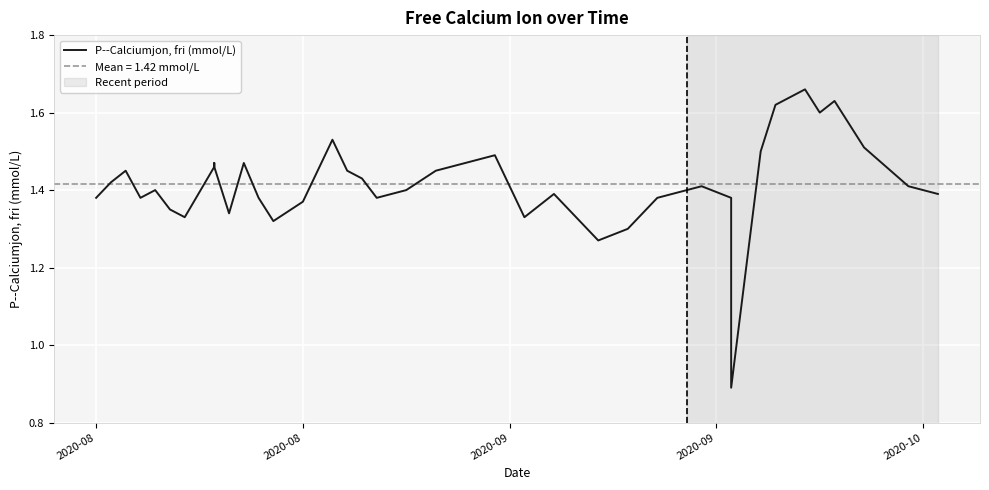

What is the minimum value shown in the chart?

0.9